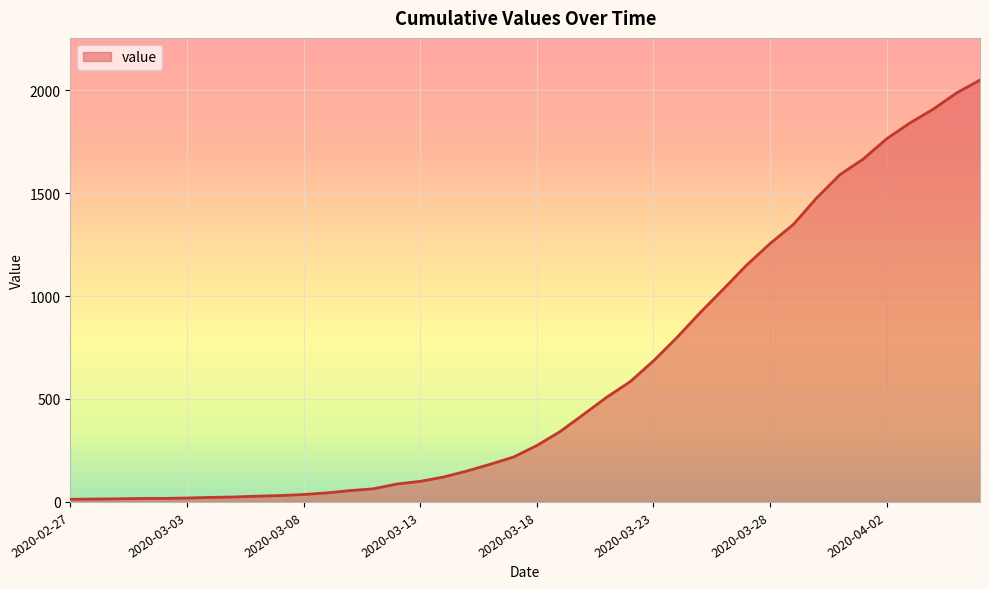

What is the difference between the maximum and minimum values?

2036